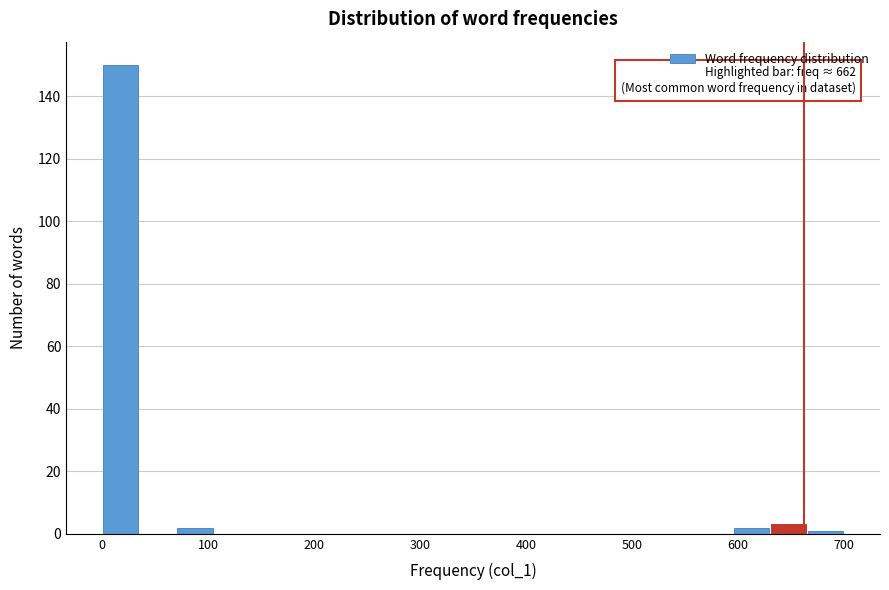

Read against the x-axis, roughly where is the centre of the tallest bar?

20